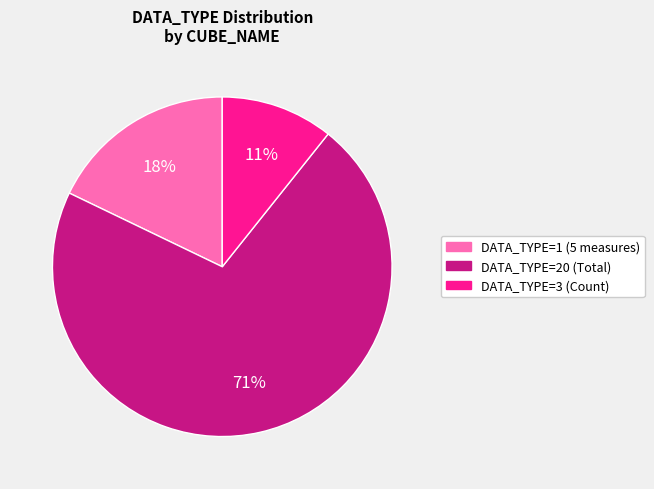

To the nearest percent, what is the average slice percentage?

33%